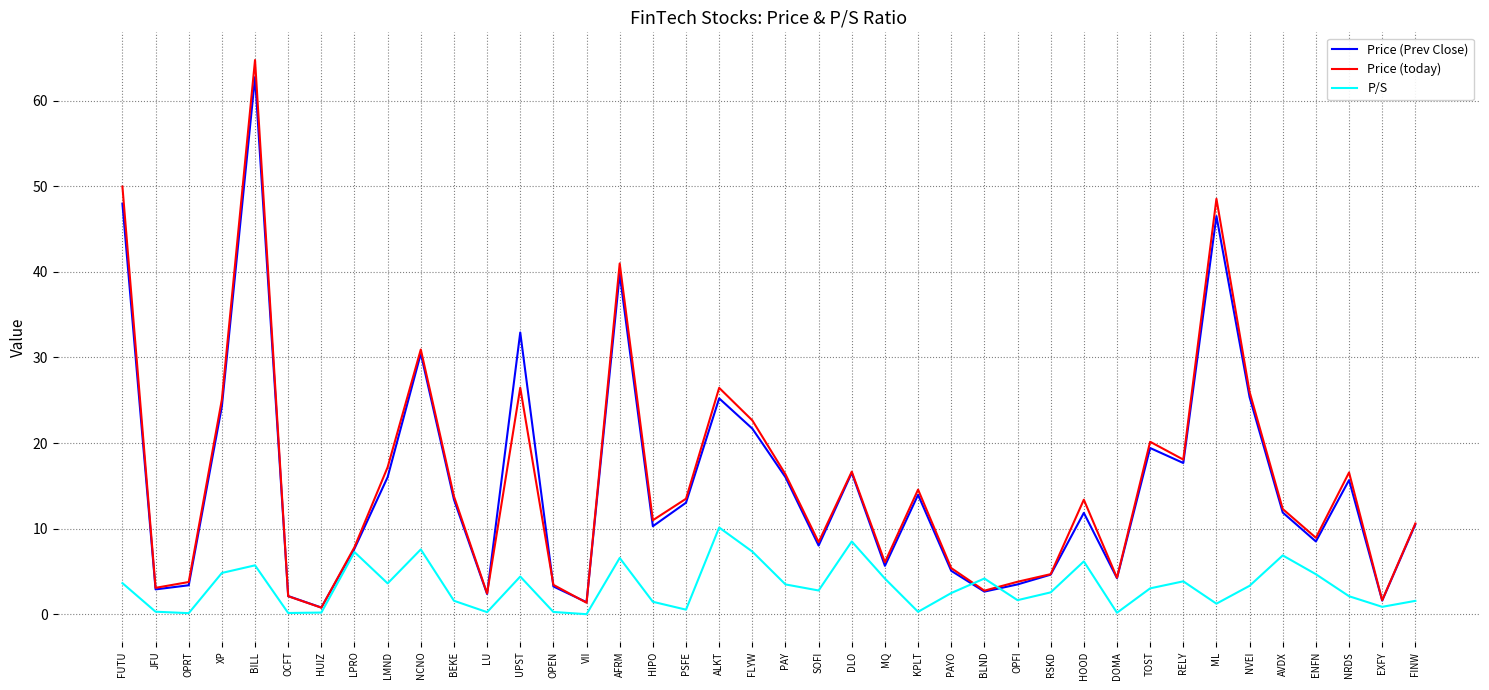

What position from the left is AVDX?

36